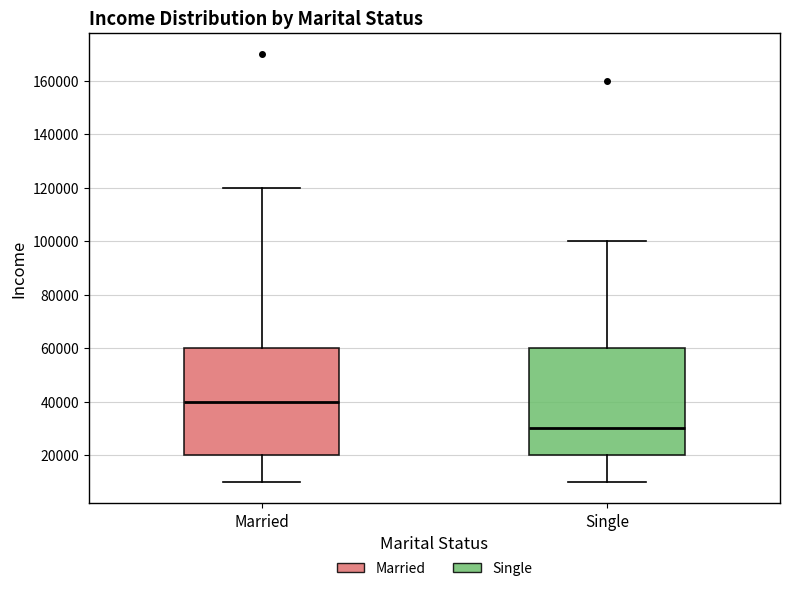

Reading left to right, read every box against the y-axis: the position of its median line, the range the box covers, and the ends of its whiskers. The values are not printed on the chart, so give them approximately, as read against the axis.

Married: median 40000, box 20000 to 60000, whiskers 10000 to 120000
Single: median 30000, box 20000 to 60000, whiskers 10000 to 100000